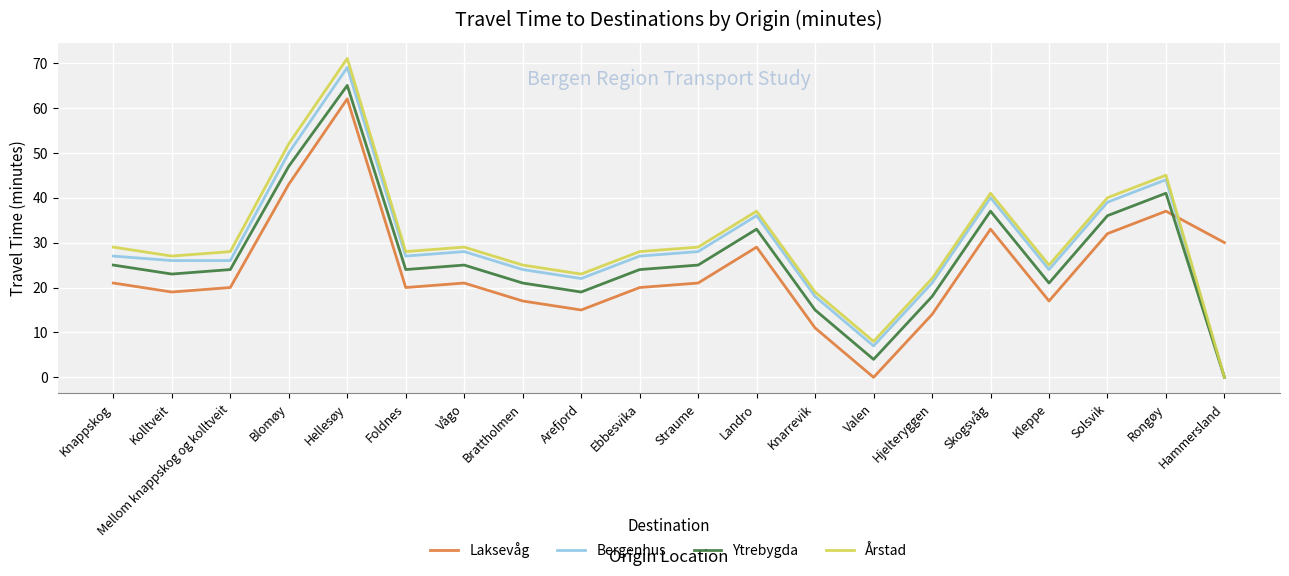

At which category does Ytrebygda reach its first local valley?

Kolltveit